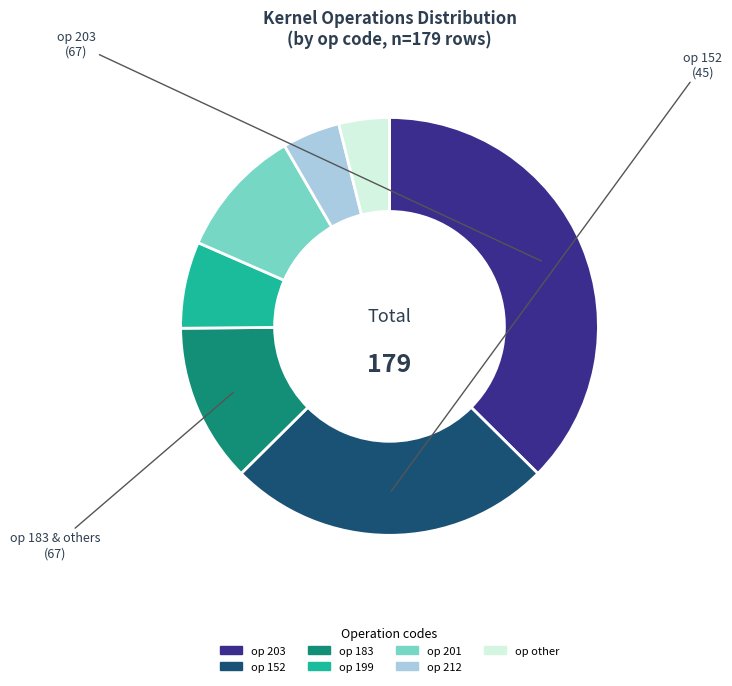

Does any single category account for the majority?

No